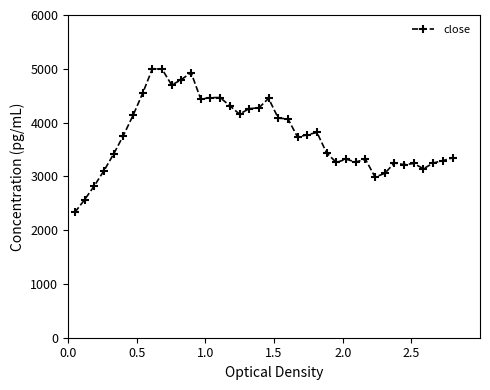

What is the smallest value displayed?

2332.6